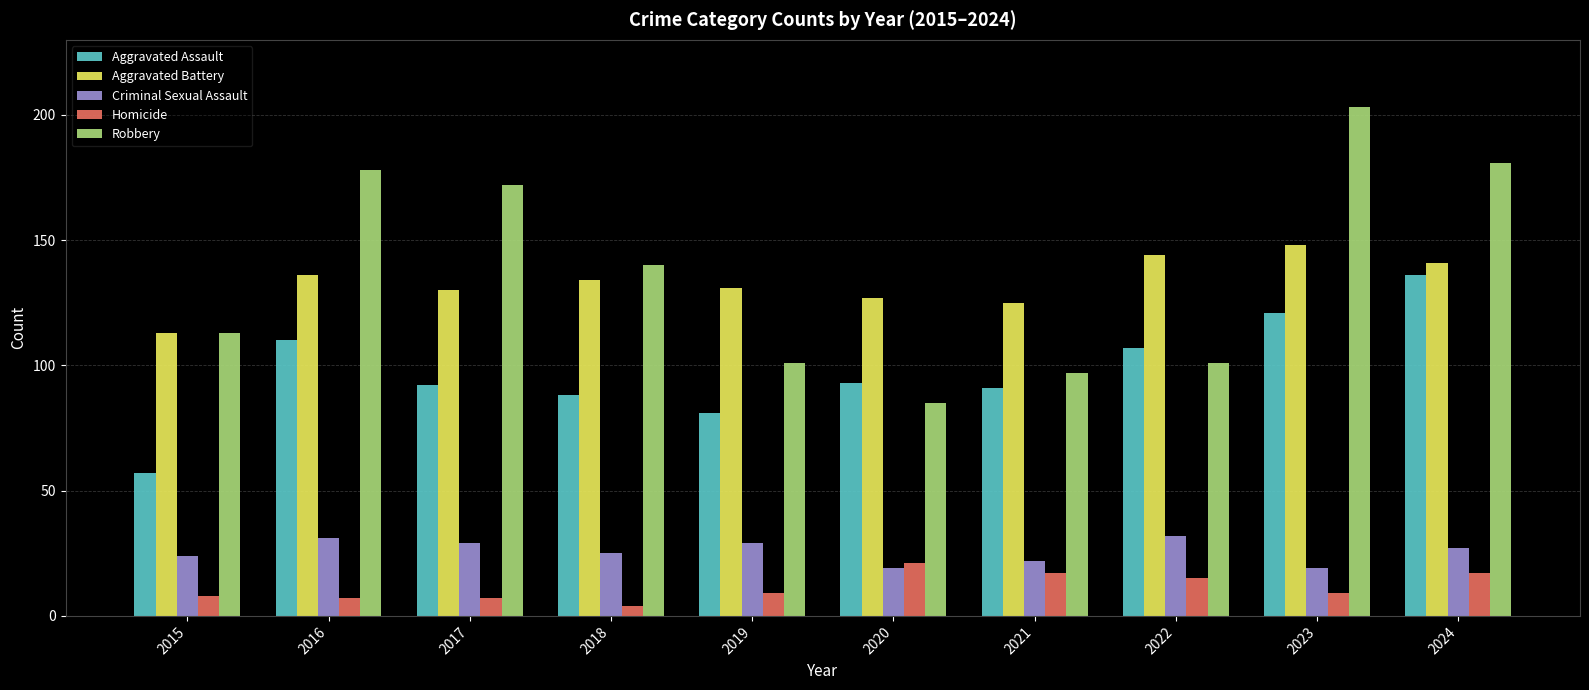

What is the approximate value of Aggravated Battery at 2016, to the nearest 5?

135